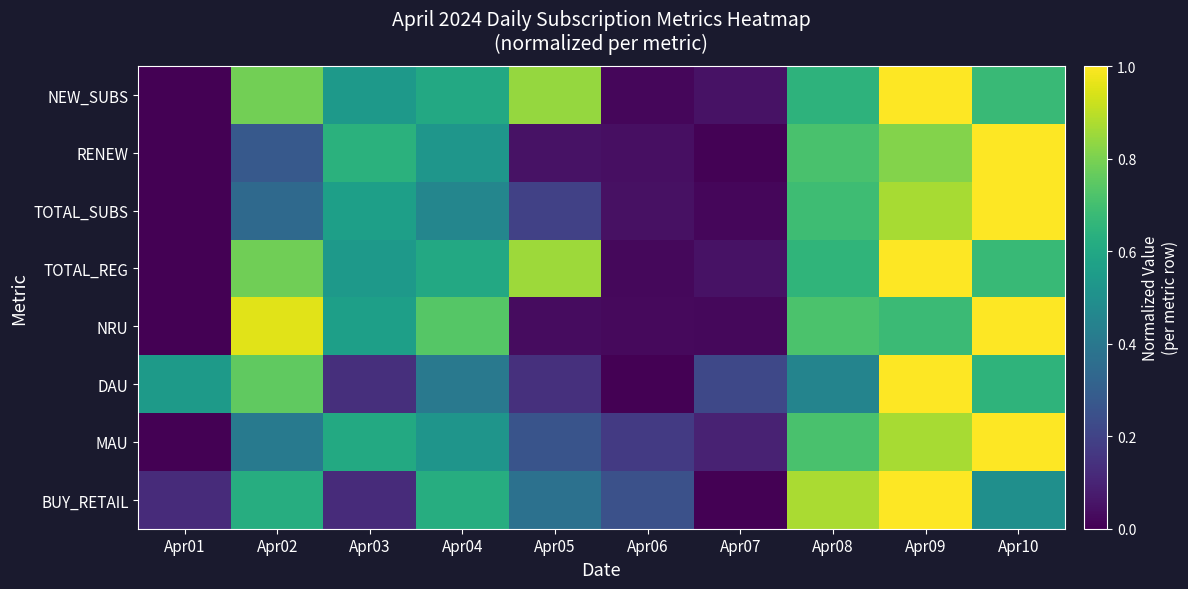

At how many categories does at least one series exceed 0?

10